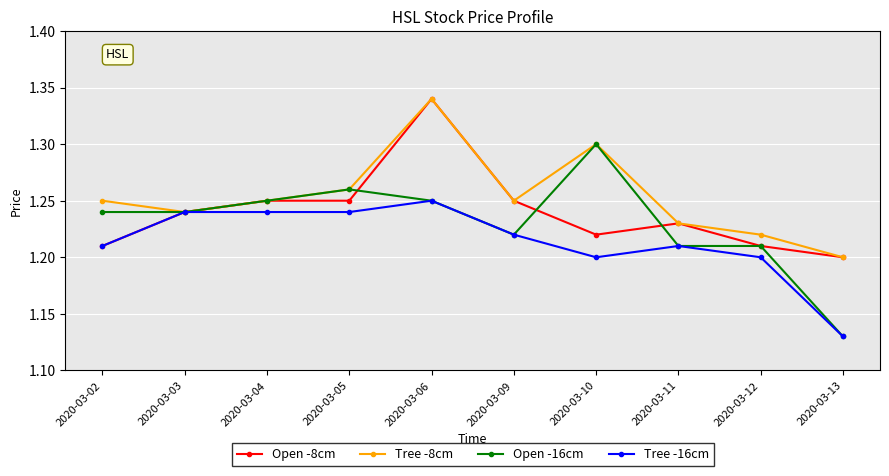

The value of Open -8cm at 2020-03-09 is 1.2. True or false?

True